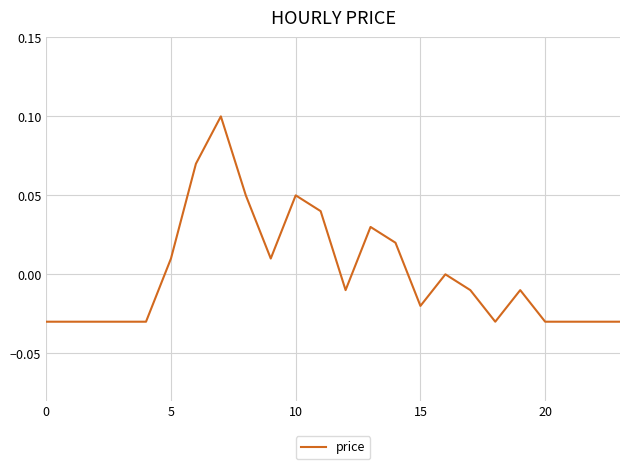

Which label corresponds to the largest value in the chart?

7